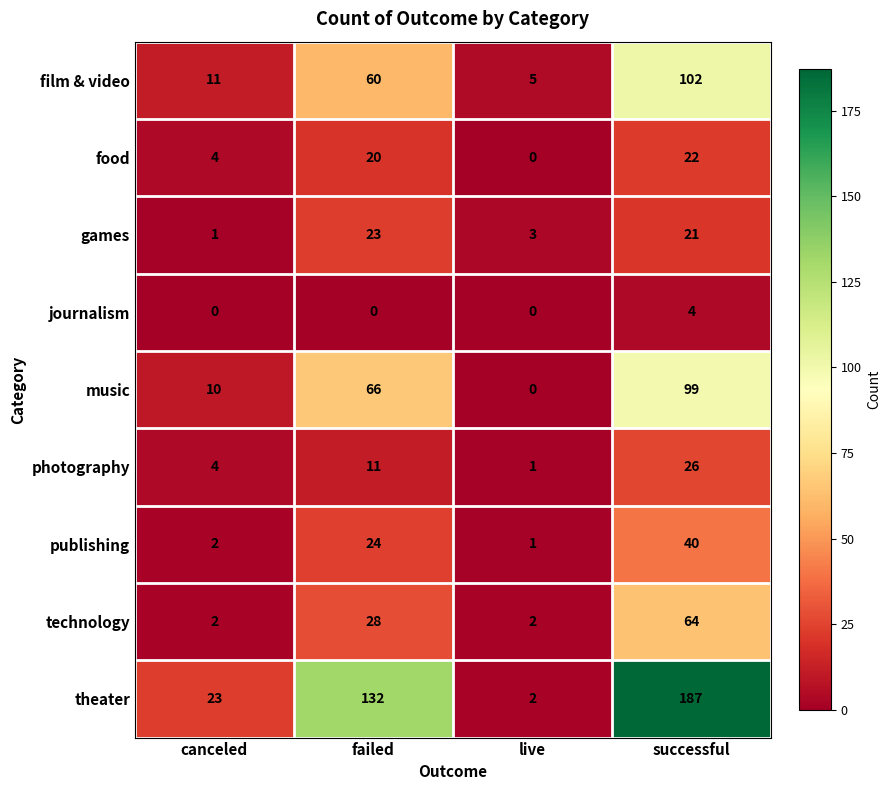

What is the difference between the highest and lowest values at live?

5